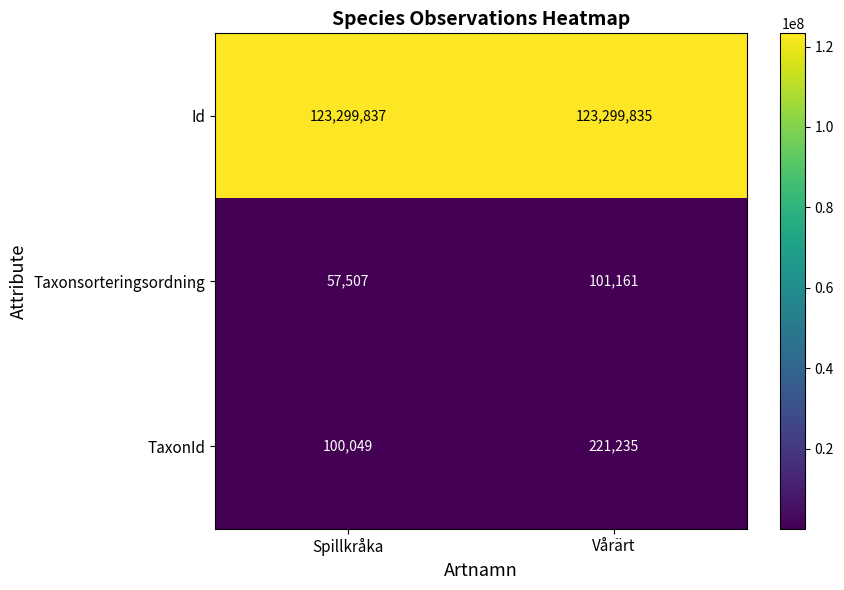

At which category is the sum across all series the highest?

Vårärt